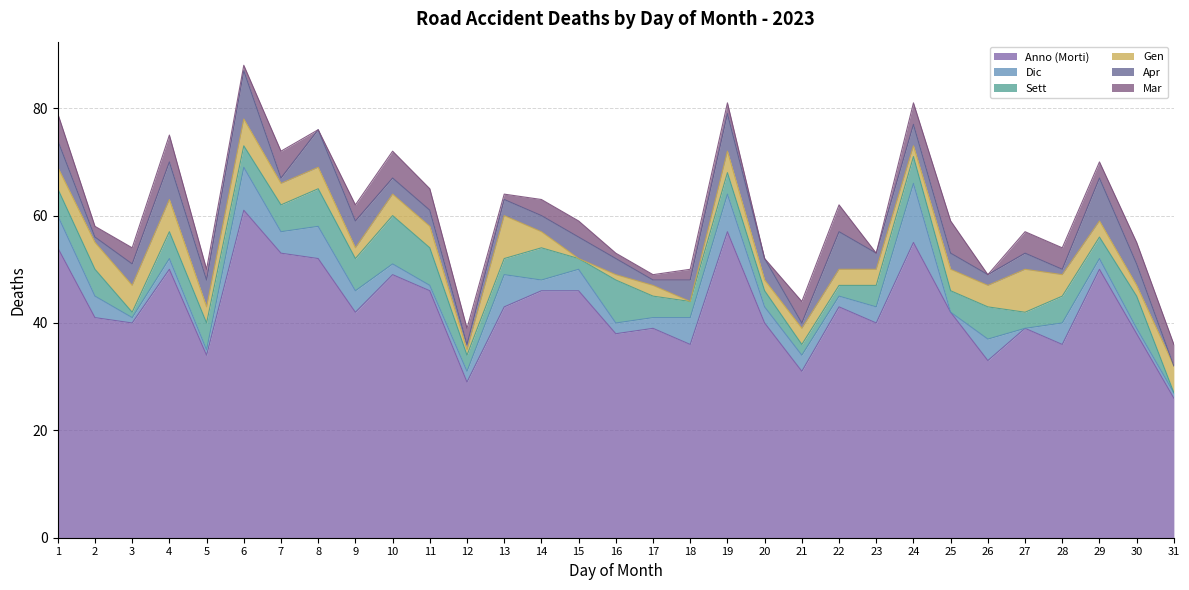

The value of Sett at 20 is 3. True or false?

True